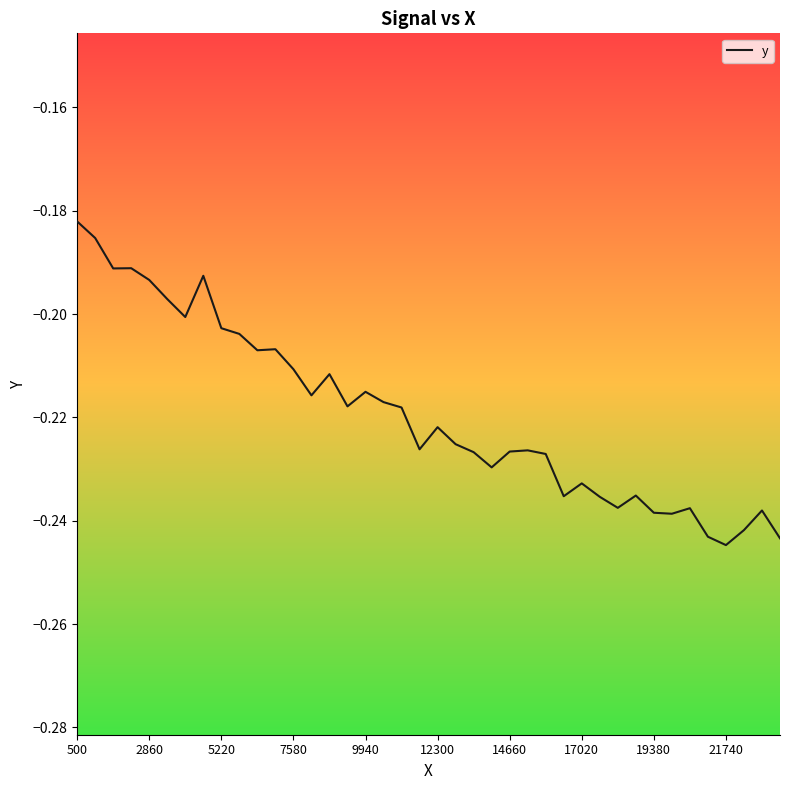

Does the chart display data point markers on the line(s)?

No